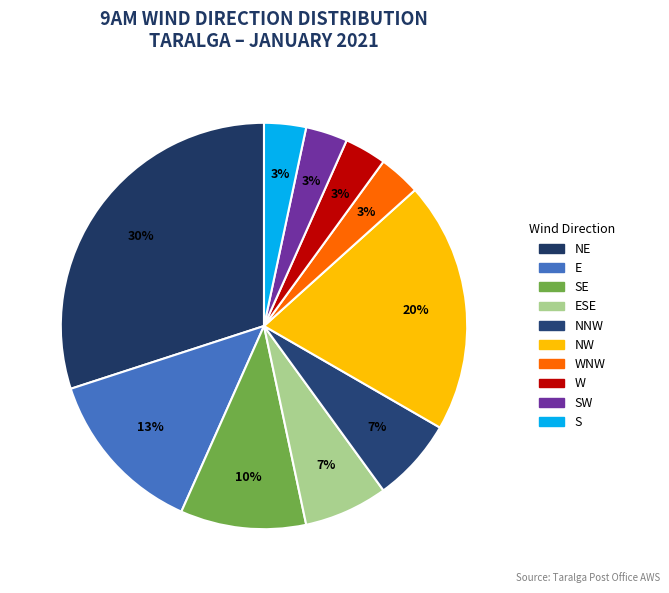

Count the number of slices in the pie.

10